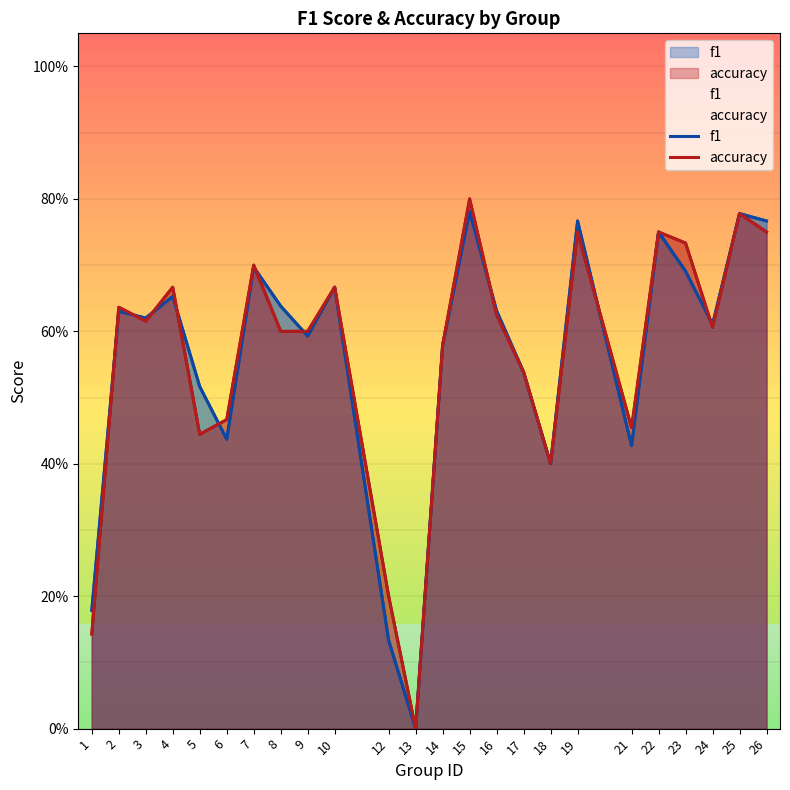

What is the sum of all f1 values?

13.5